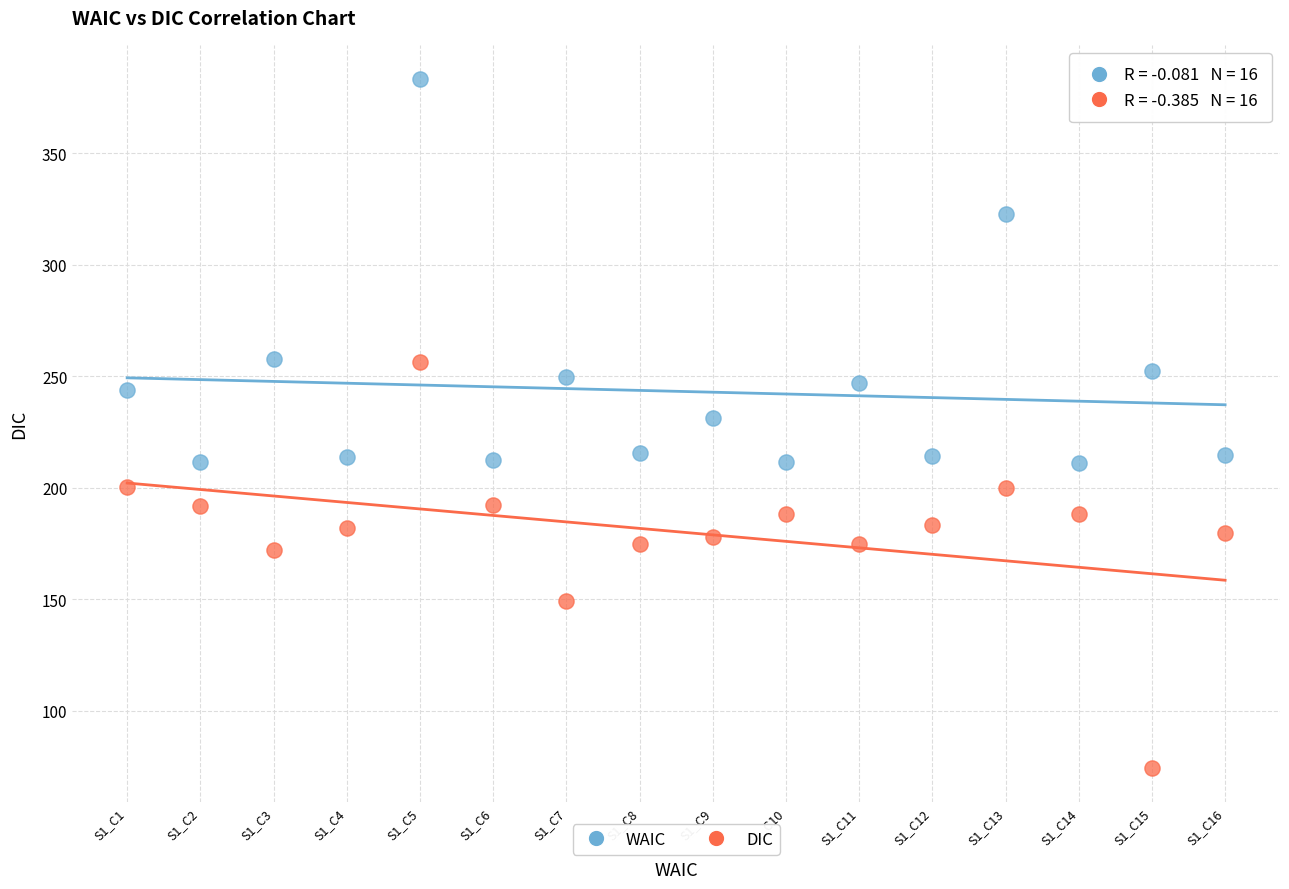

Which series contains the lowest Y value?

DIC